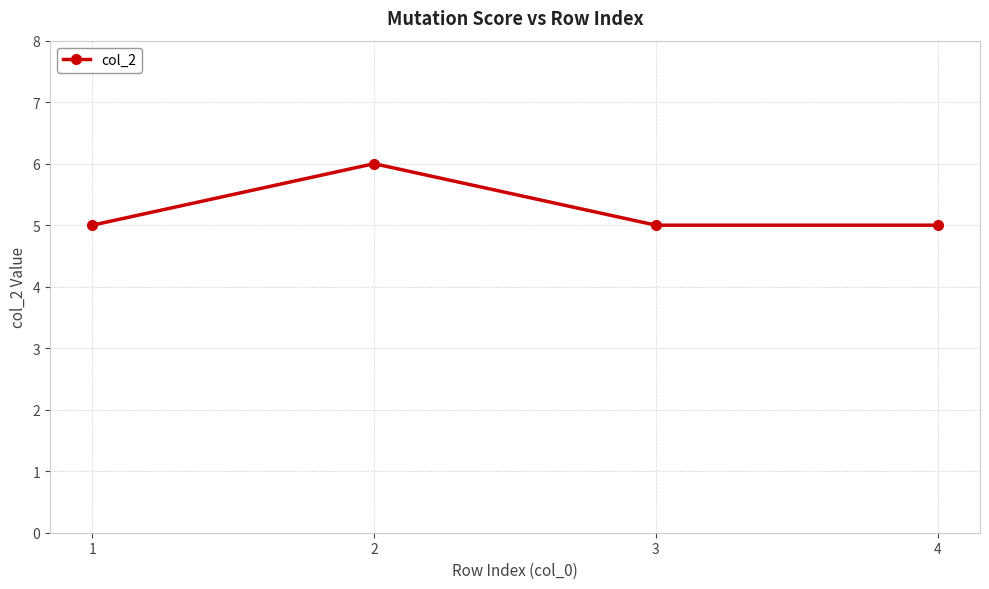

The value at 3 is 5. True or false?

True